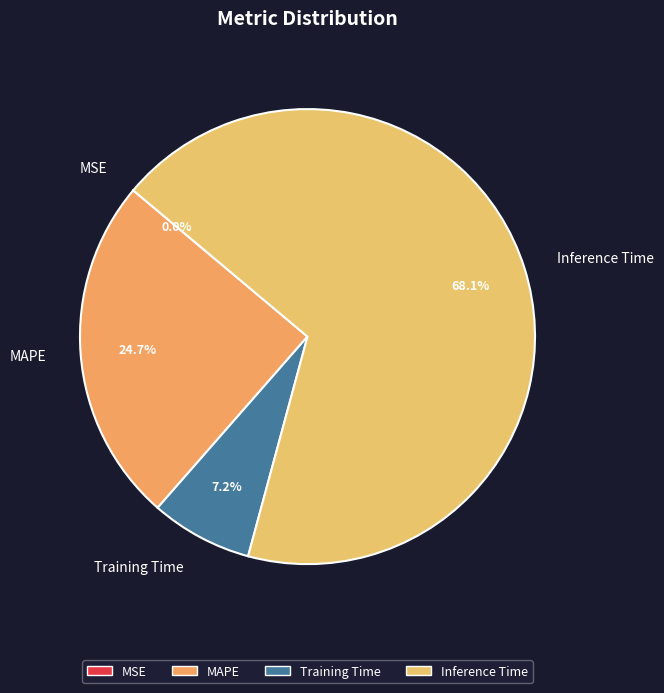

What is the ratio of the value at MAPE to the value at Inference Time?

0.4